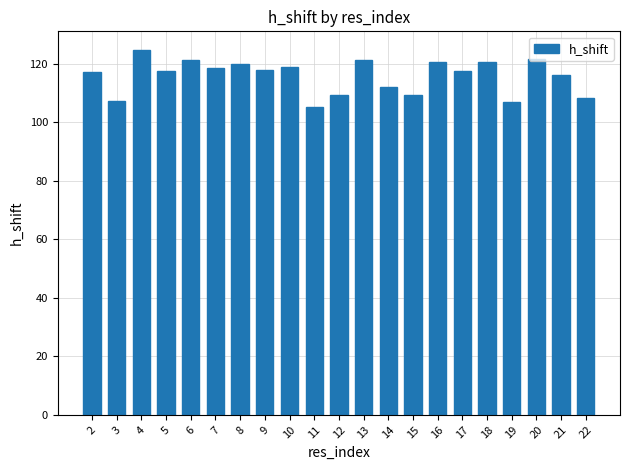

What is the change in value from 5 to 18?

+3.0